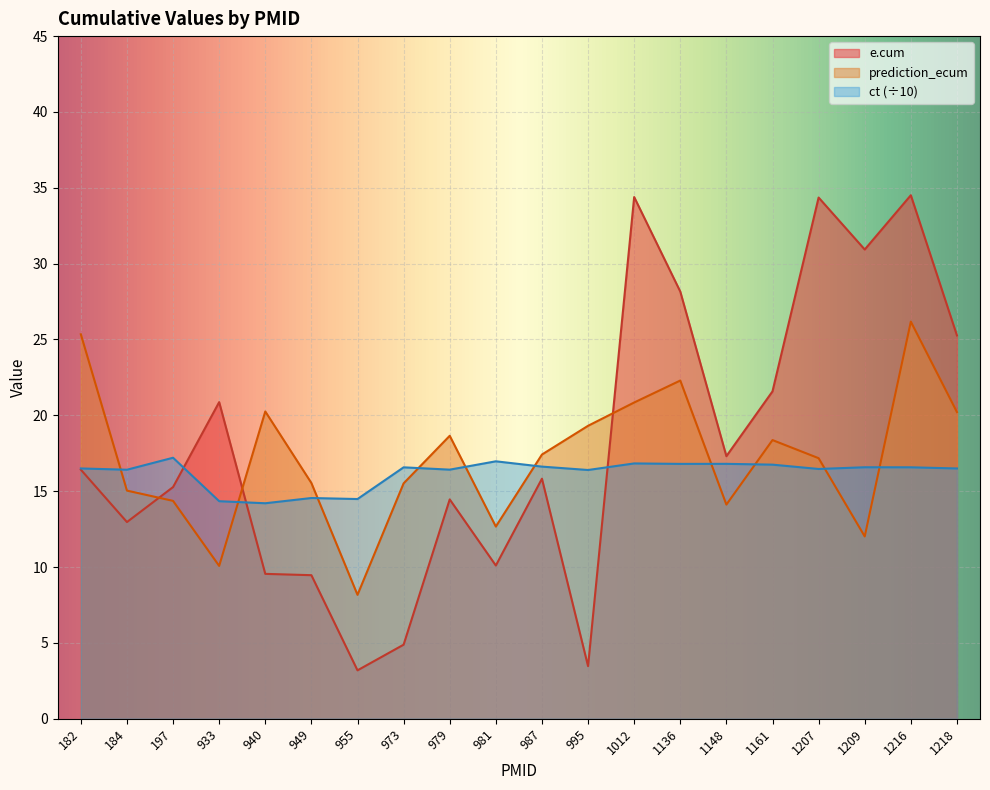

The value of ct at 955 is 6.3. True or false?

False